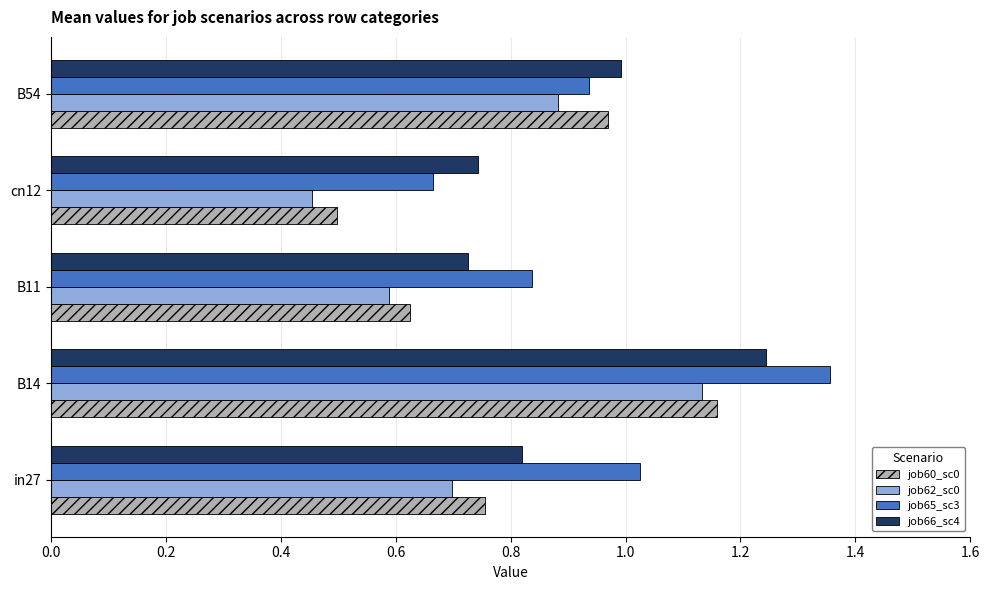

Which category has the lowest value across all series?

cn12